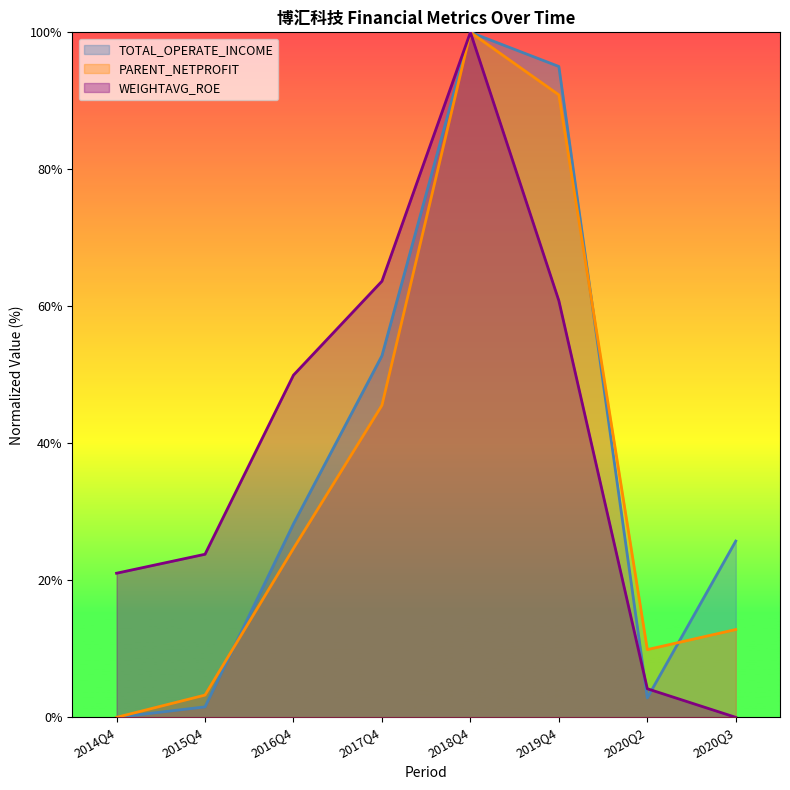

Which series changed the most between 2015Q4 and 2018Q4?

TOTAL_OPERATE_INCOME